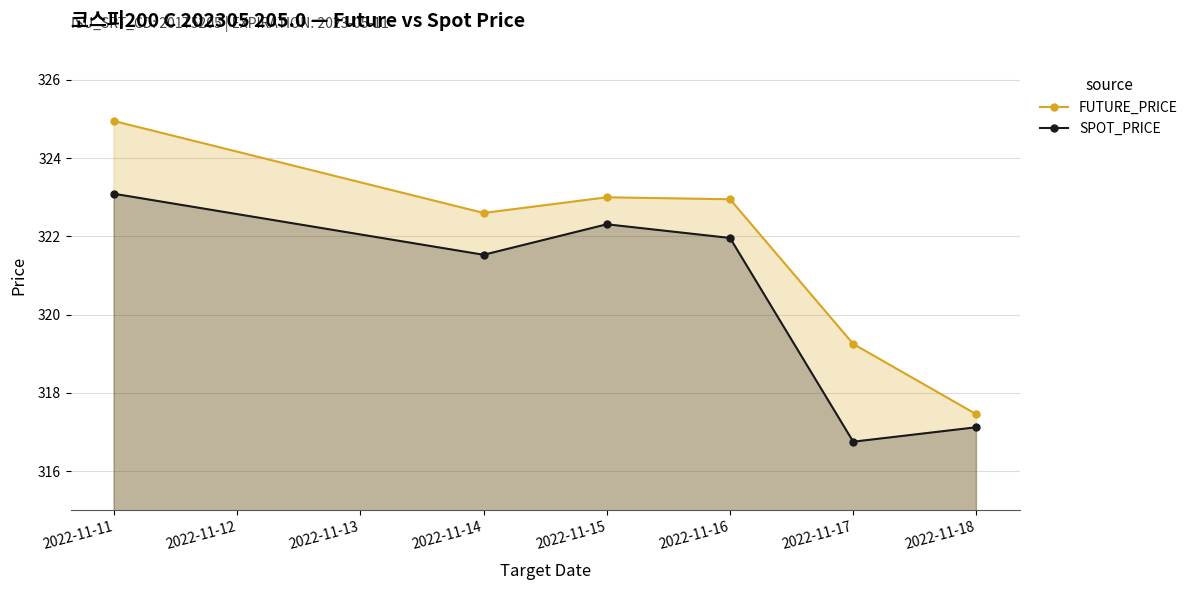

What is the difference between the FUTURE_PRICE values at 2022-11-17 and 2022-11-11?

5.7